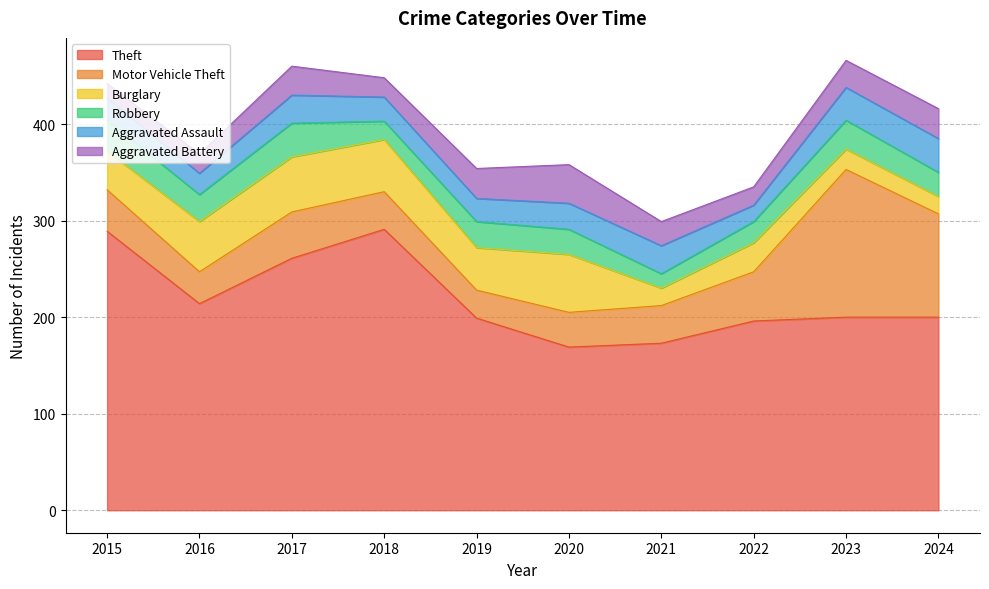

Reading left to right, extract all data points from this chart.

Theft: 289	214	261	291	199	169	173	196	200	200
Motor Vehicle Theft: 43	33	48	39	29	36	39	51	153	107
Burglary: 40	52	57	54	44	60	18	30	21	18
Robbery: 32	28	35	19	27	26	15	22	30	25
Aggravated Assault: 23	22	29	25	24	27	29	17	34	35
Aggravated Battery: 15	20	30	20	31	40	25	19	28	31